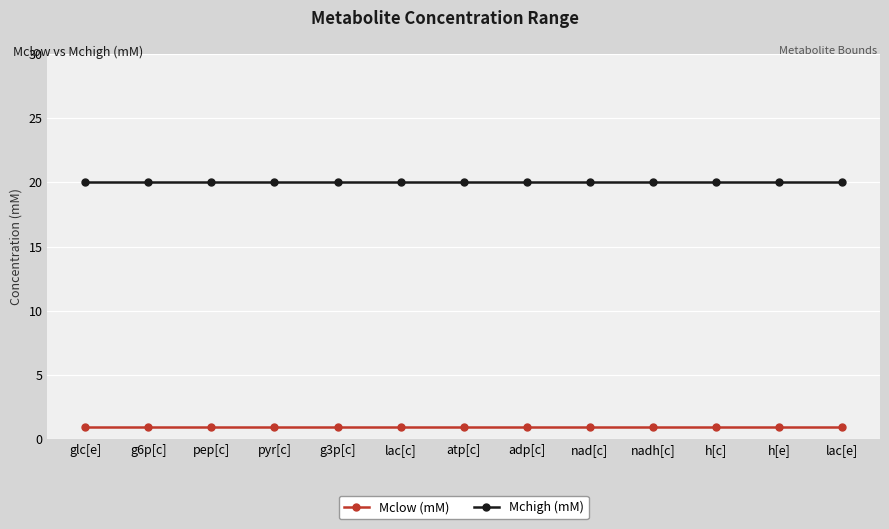

The value of Mchigh (mM) at nadh[c] is 33. True or false?

False